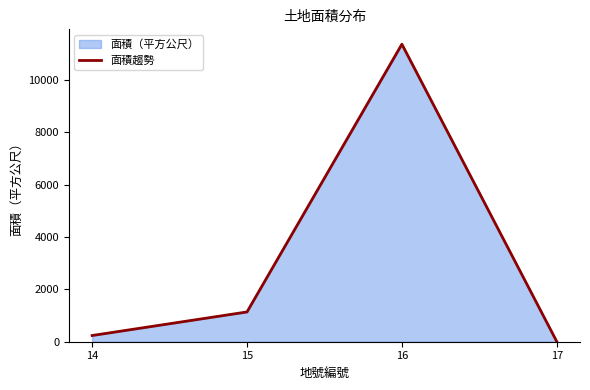

Reading right to left, extract all data points from this chart.

6.8	11362.9	1136.9	237.0